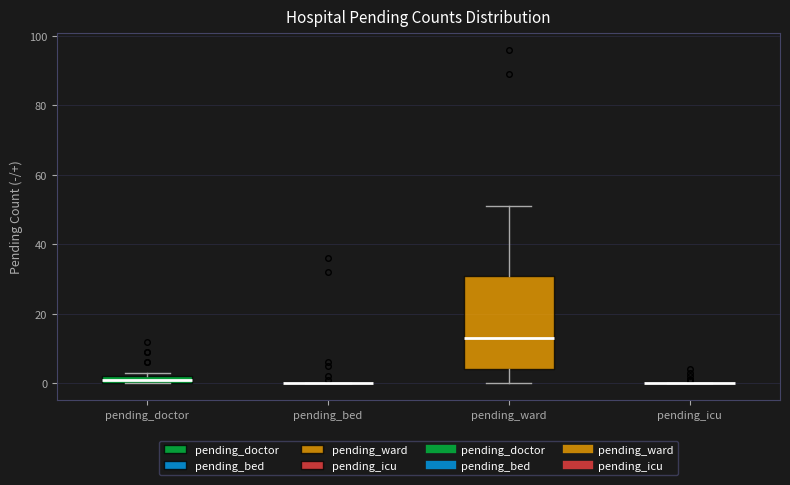

Comparing the boxes themselves (not the whiskers), which one is the tallest?

pending_ward